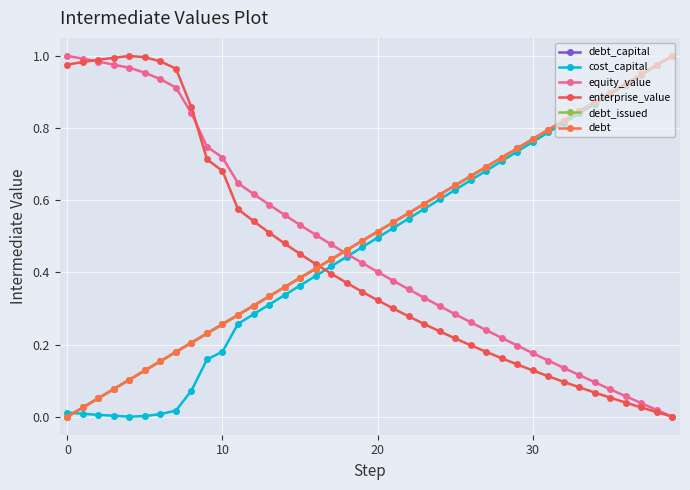

Is this an area chart (filled region under the line)?

No